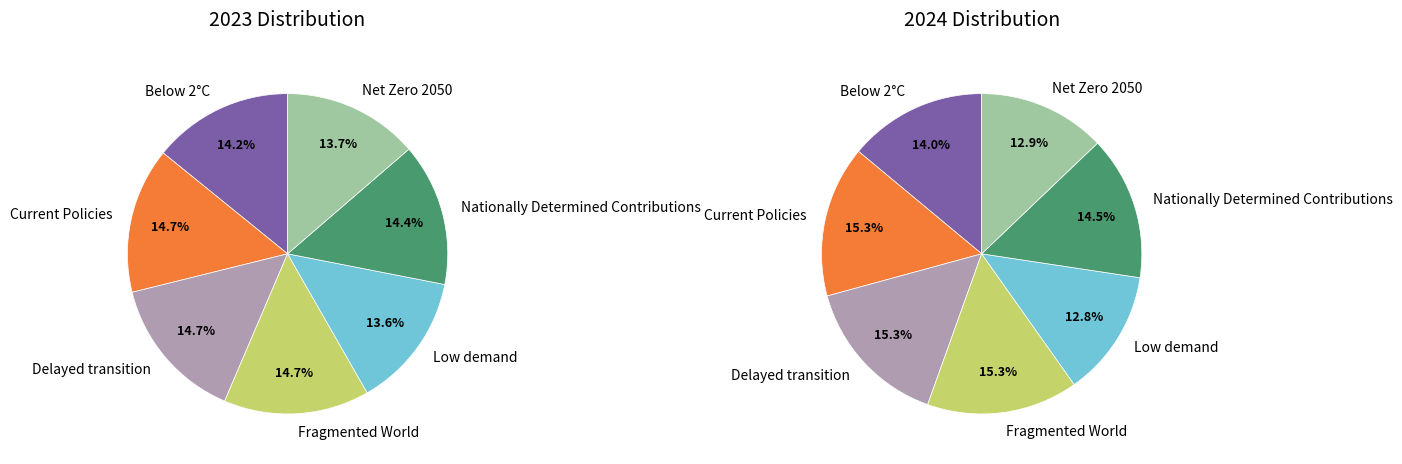

Is the sum of Low demand and Nationally Determined Contributions greater than half?

No